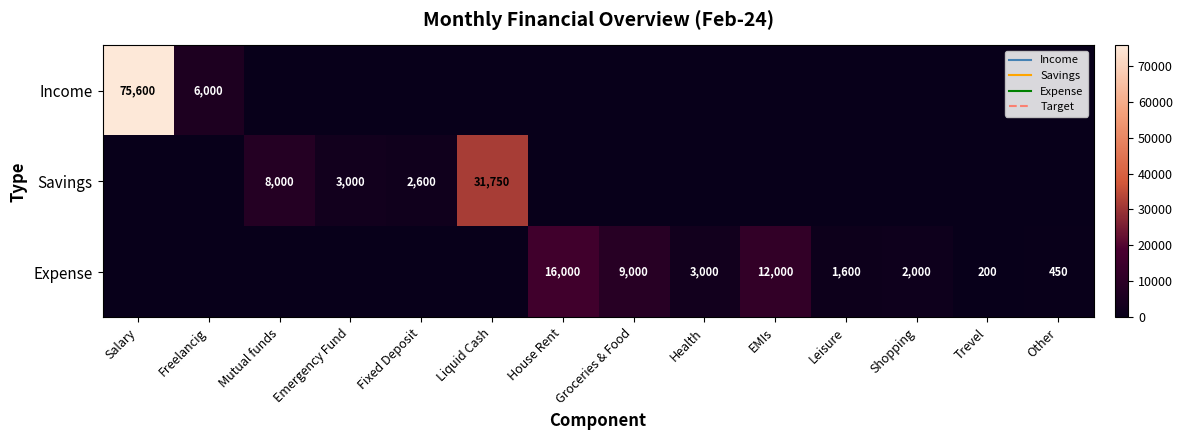

What is the difference between the Savings values at Fixed Deposit and Mutual funds?

5400